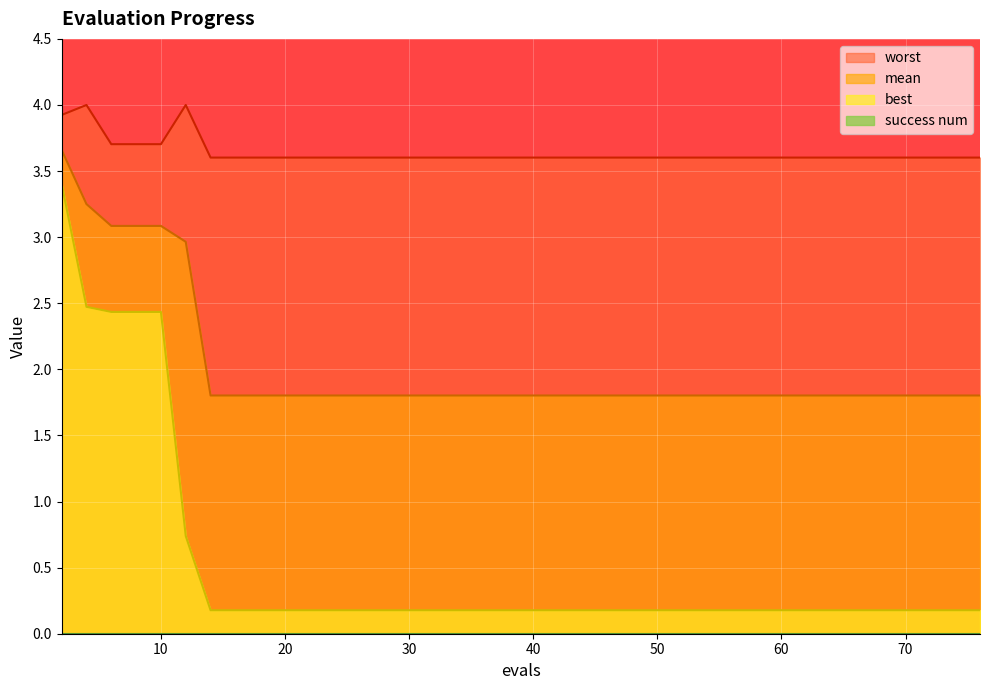

Which label corresponds to the smallest value in the chart?

60